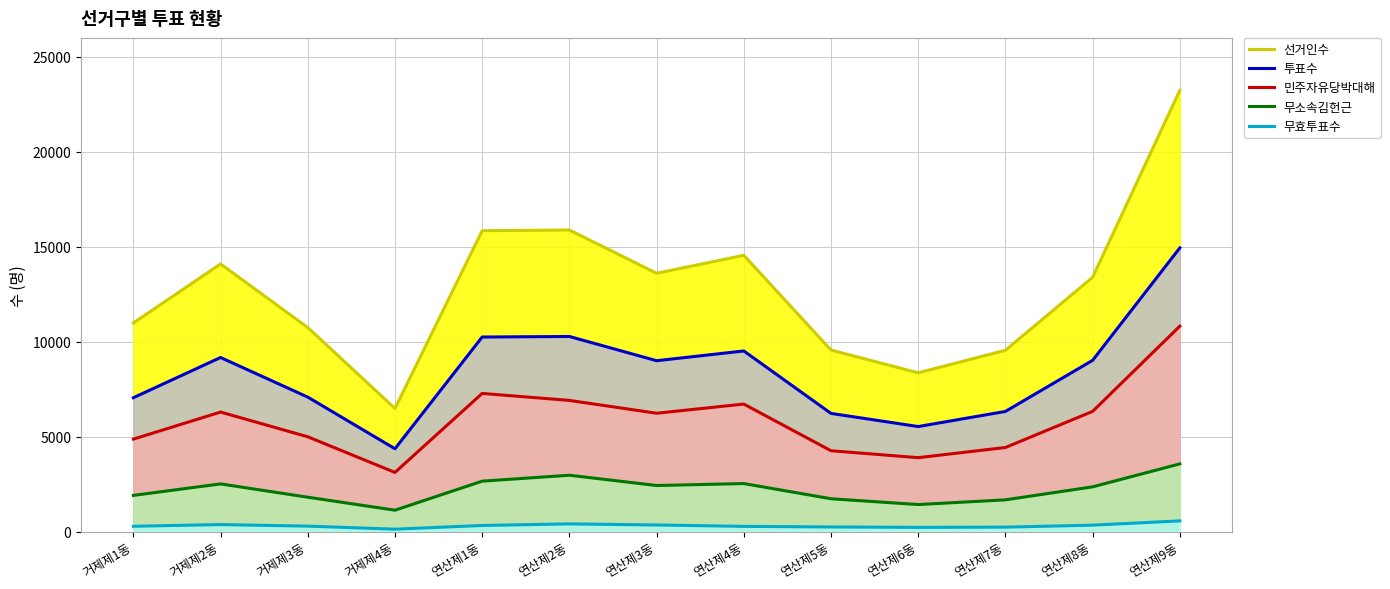

What is the spread (max minus min) of values at 연산제7동?

9314